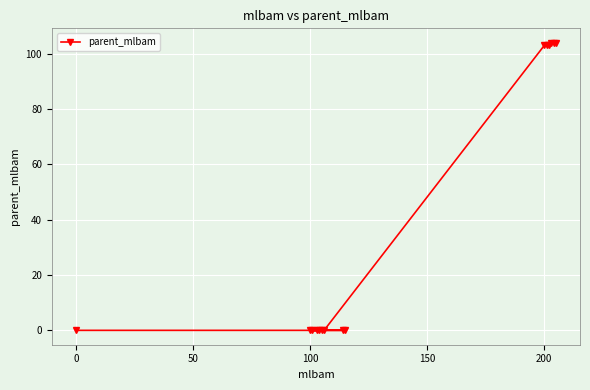

The chart shows a value of 0 at 0. True or false?

True